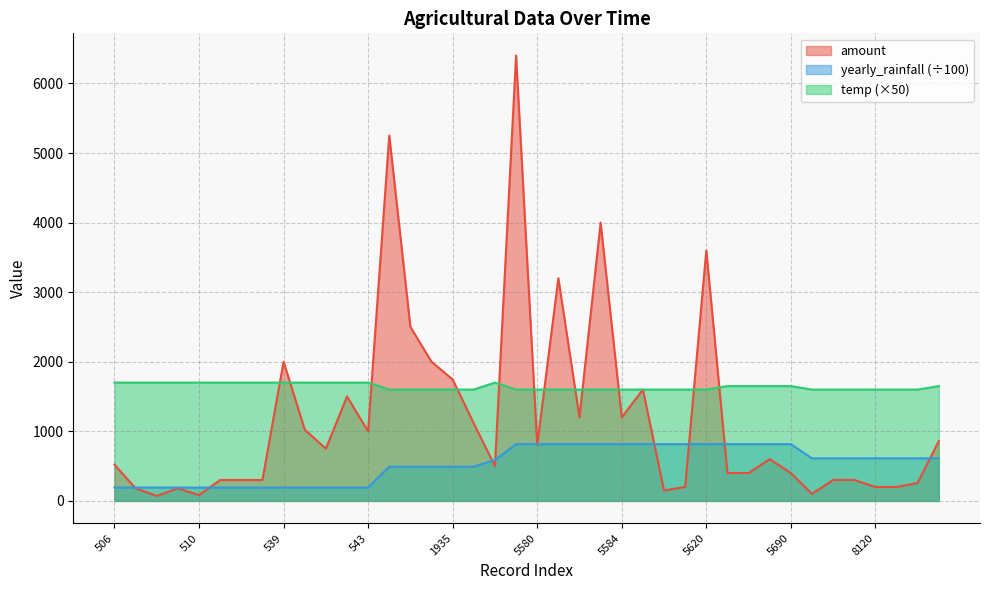

Does the chart display data point markers on the line(s)?

No